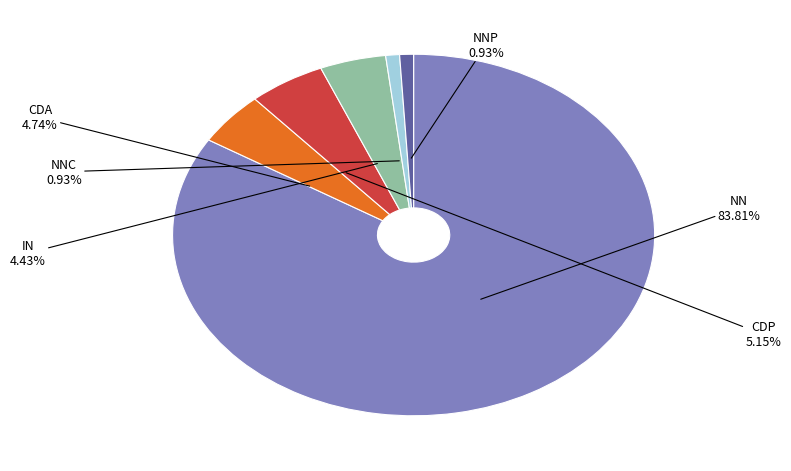

Is there a majority slice in this chart?

Yes